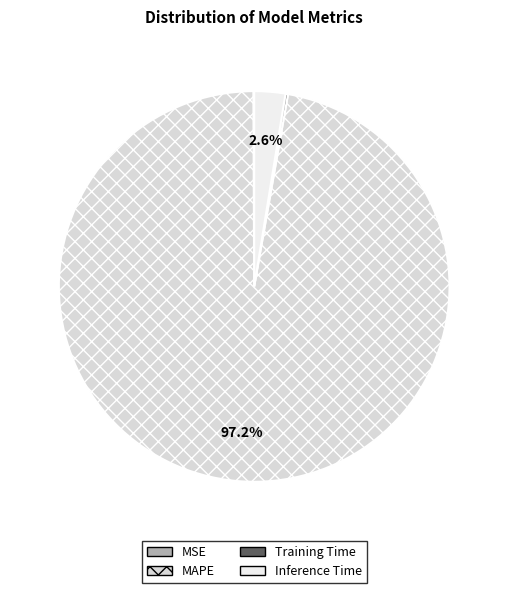

Is there any slice that represents more than half of the pie?

Yes